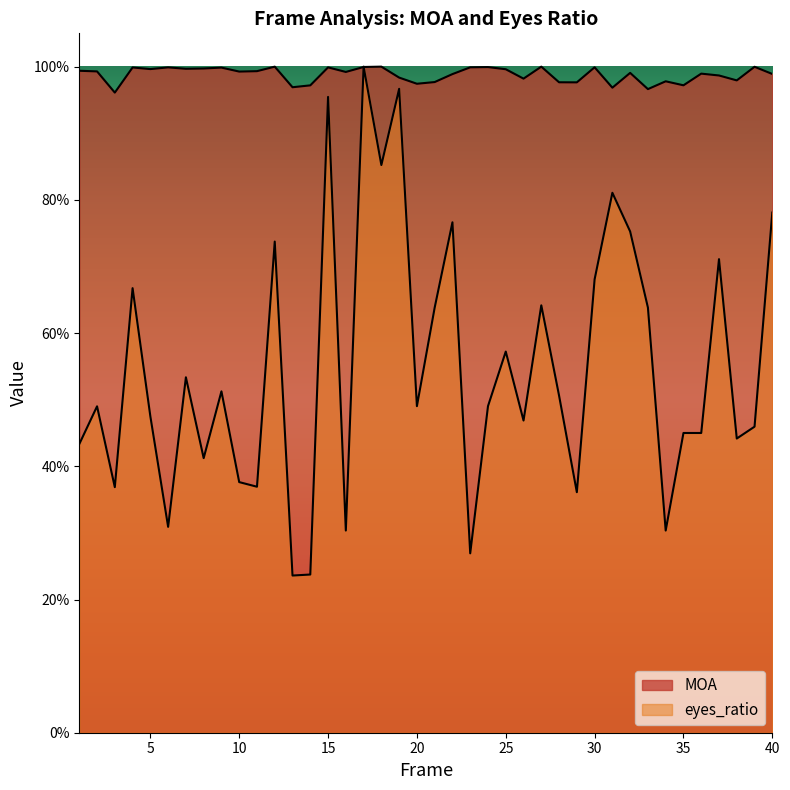

What is the spread (max minus min) of values at 14?

0.7